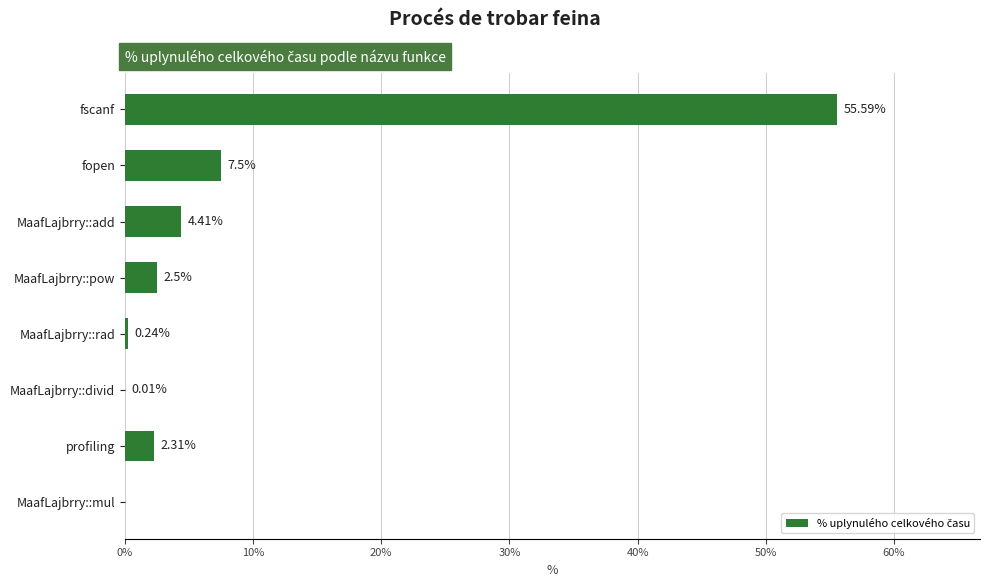

Which has a higher value, MaafLajbrry::pow or MaafLajbrry::rad?

MaafLajbrry::pow